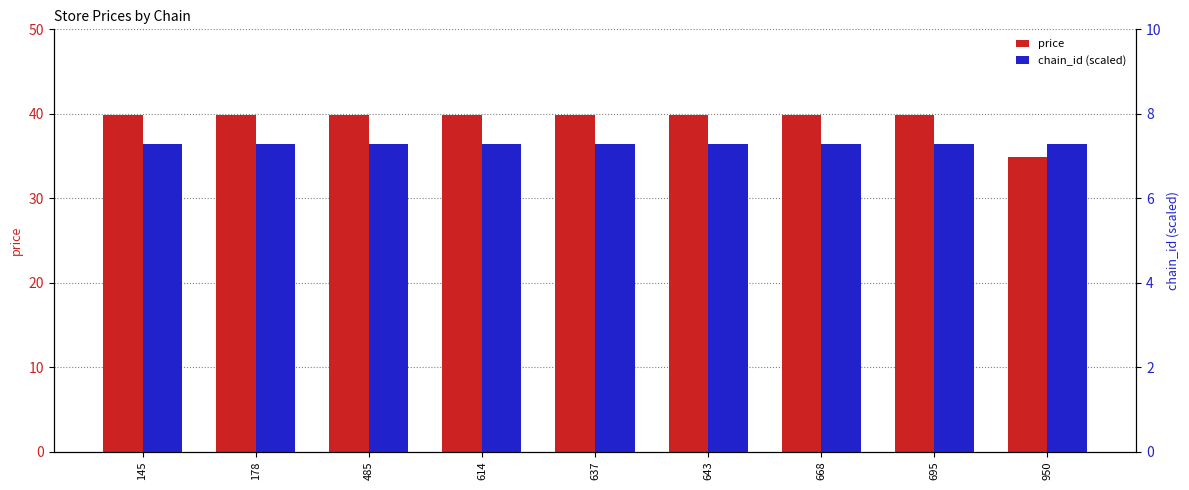

The chain_id (scaled) series shows 7.3 at 145. True or false?

True